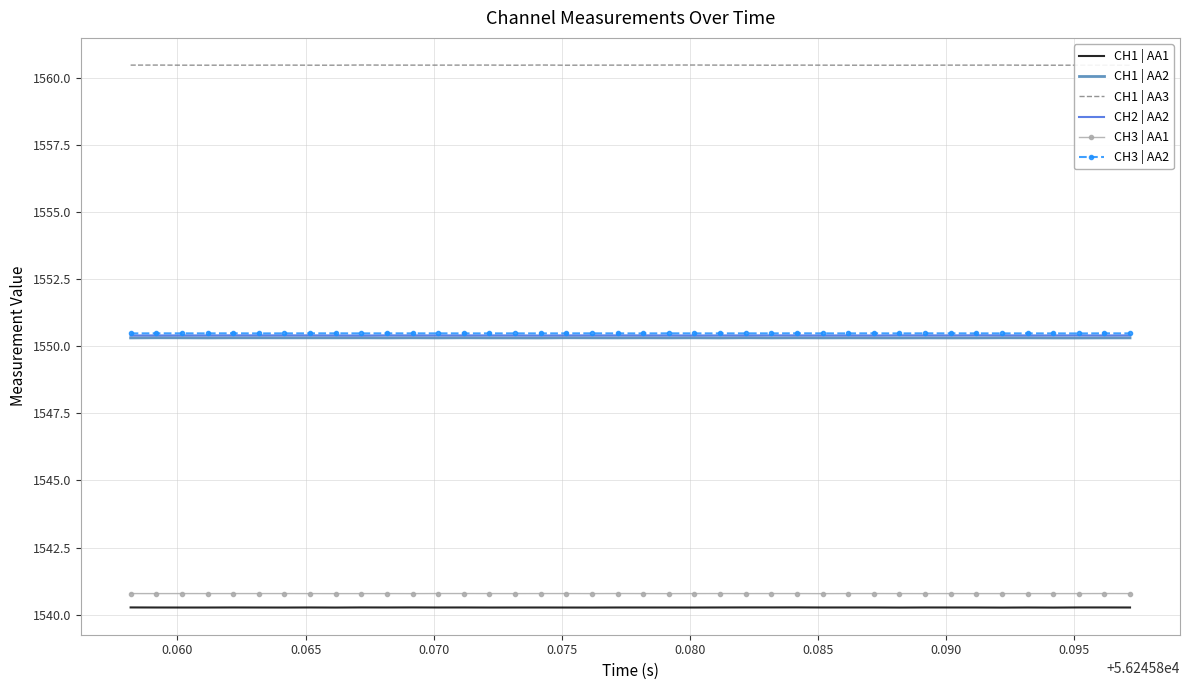

Is this an area chart (filled region under the line)?

No